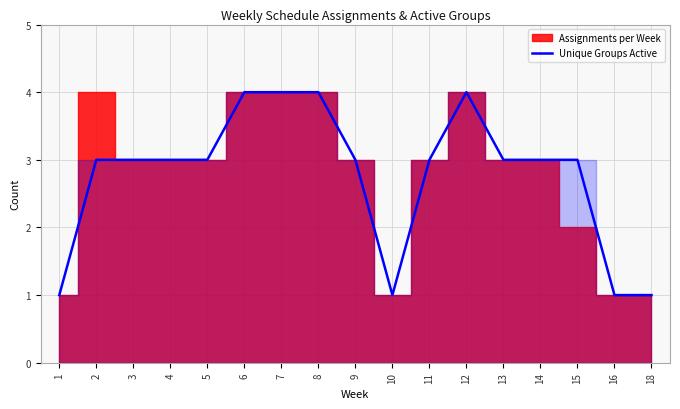

Is it true that Unique Groups Active equals 1 at 16?

True